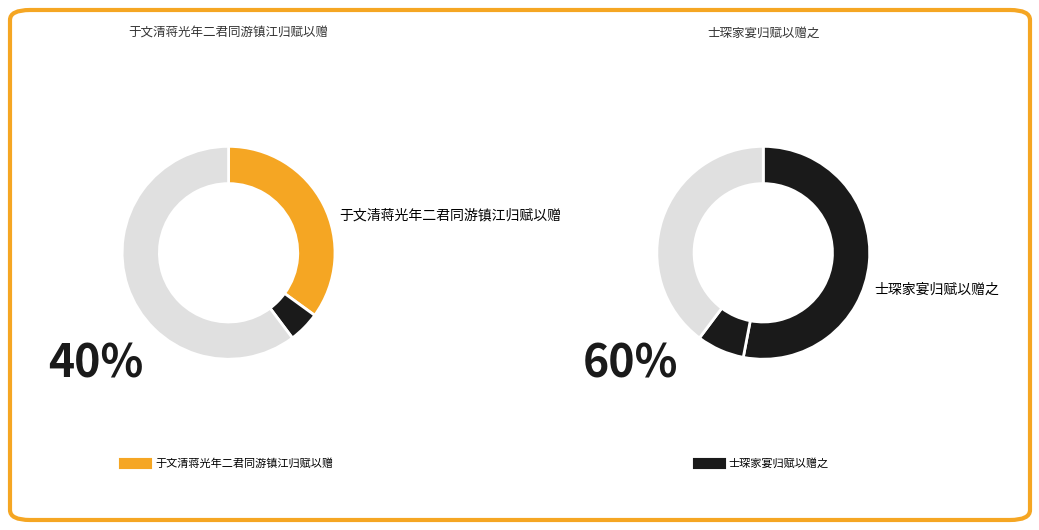

Approximately how many times larger is the value at 于文清蒋光年二君同游镇江归赋以赠 compared to 士琛家宴归赋以赠之?

0.7